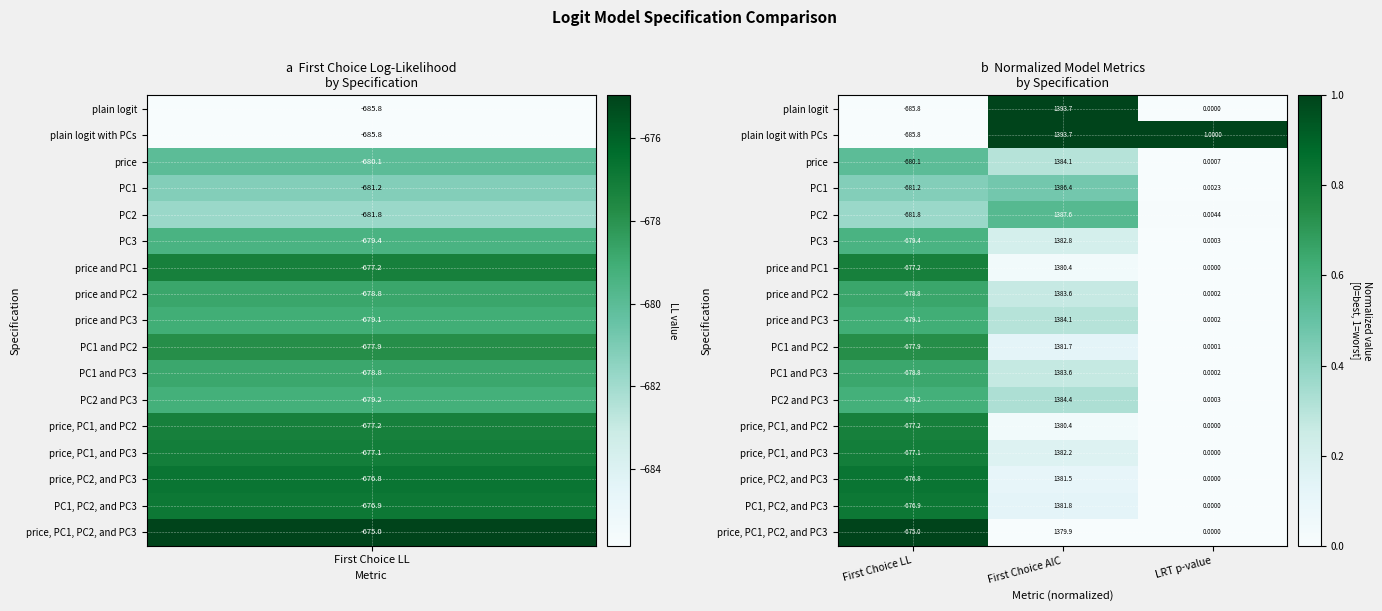

Which series has the largest total across all categories?

plain logit with PCs